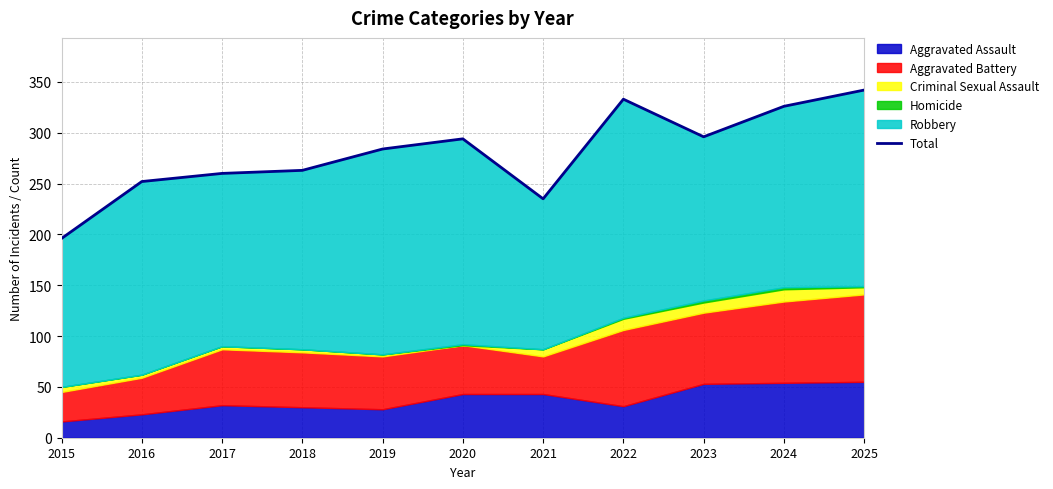

Where is the first local minimum?

2021